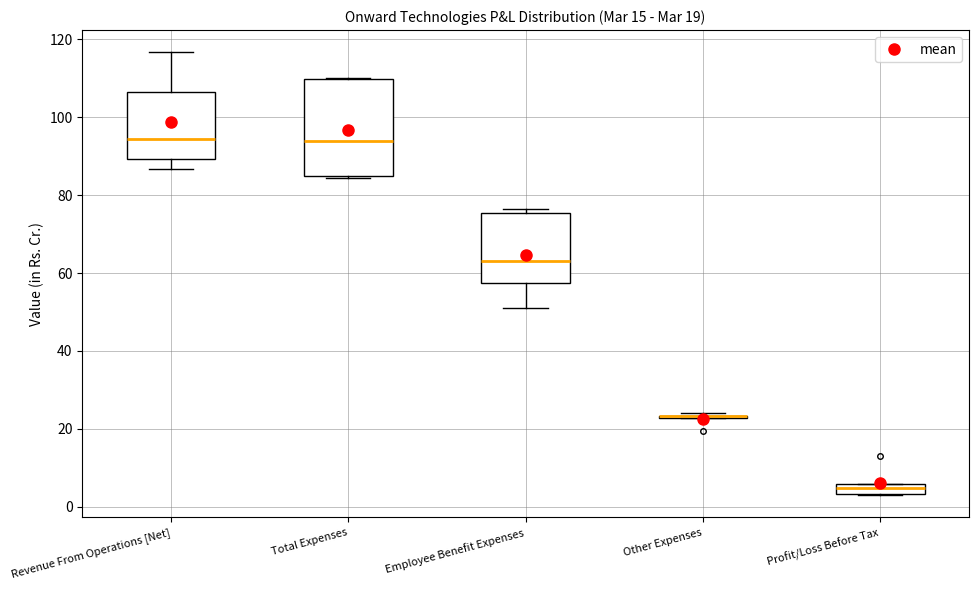

Comparing the boxes themselves (not the whiskers), which one is the tallest?

Total Expenses